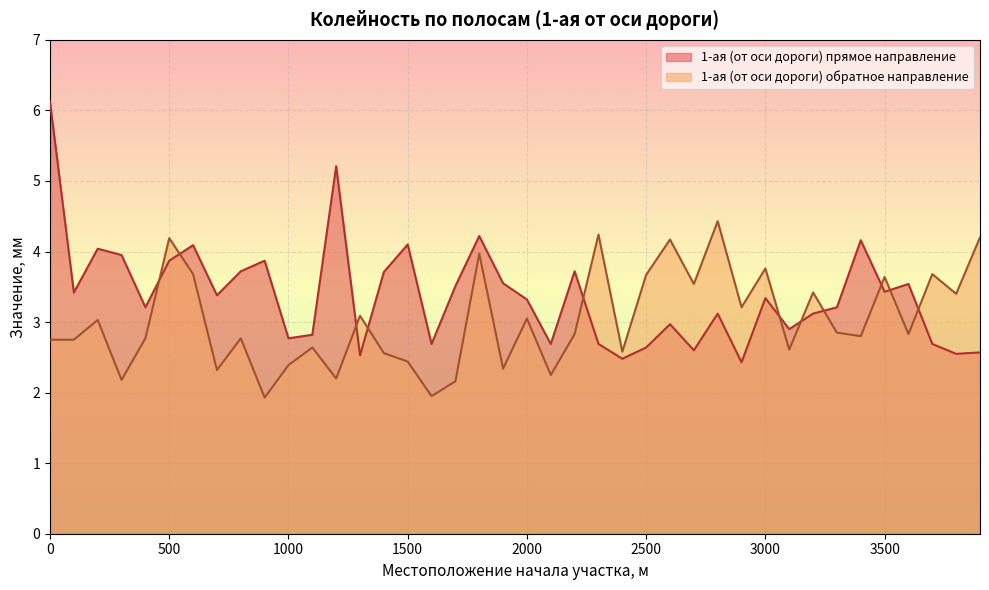

Between 200 and 500, which is larger?

200